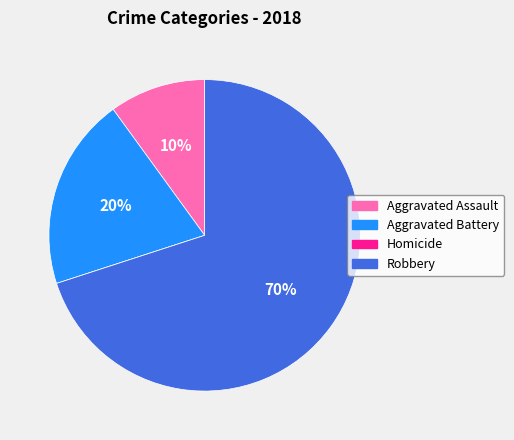

What percentage is the Robbery slice, to the nearest percent?

70%